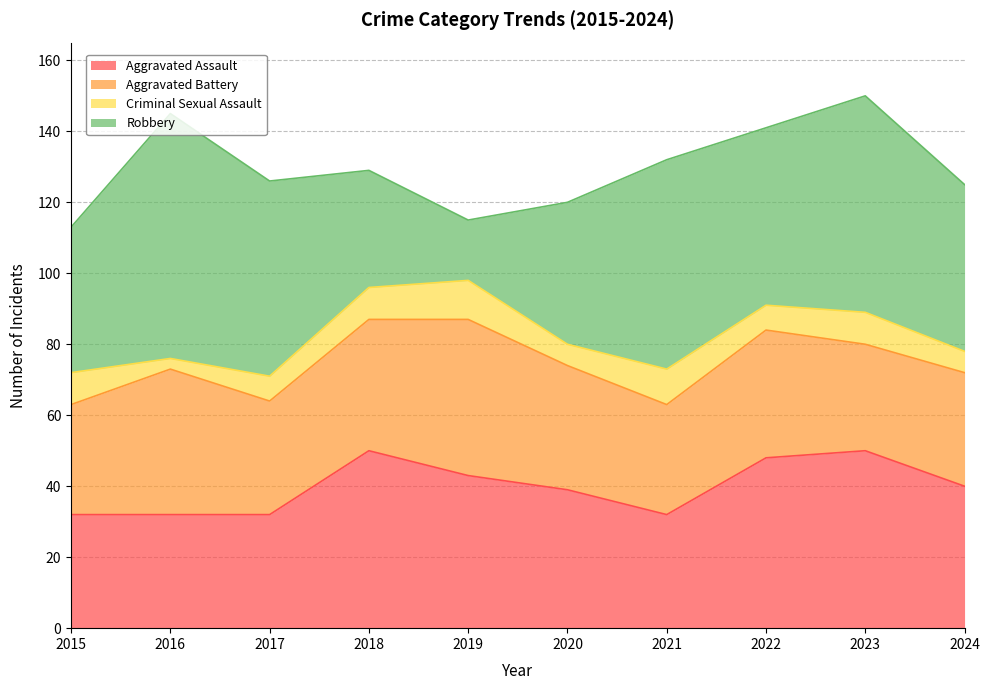

Is it true that Criminal Sexual Assault equals 18 at 2021?

False